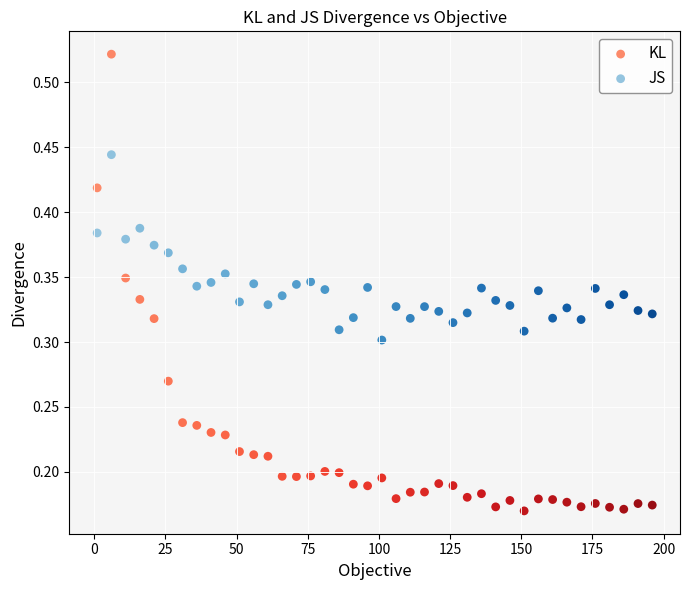

Which series has the largest Y range (max minus min)?

KL